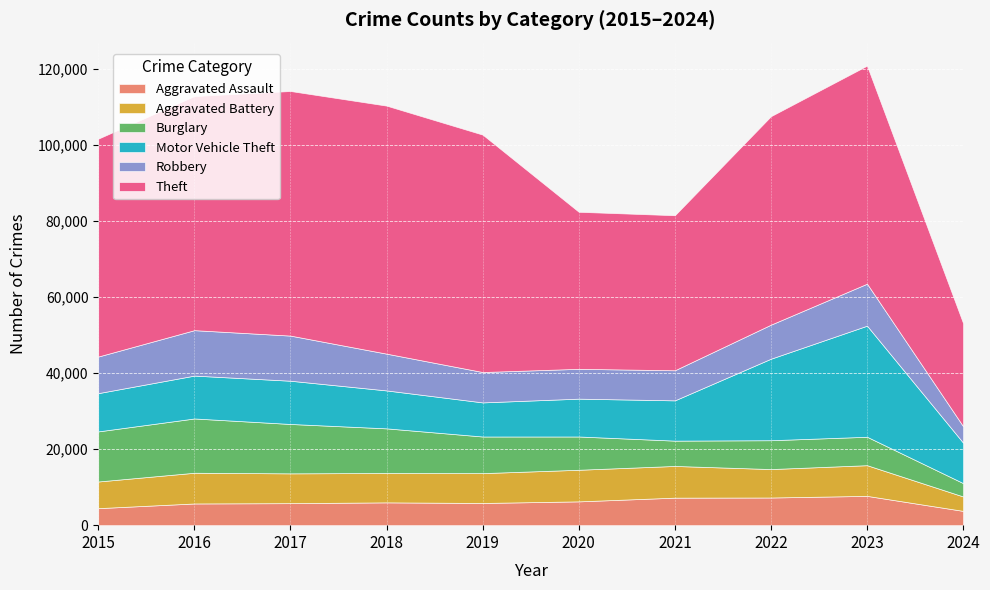

Reading left to right, list all the values displayed in this chart.

Aggravated Assault: 4480	5712	5793	6001	5841	6264	7242	7280	7709	3761
Aggravated Battery: 7019	8086	7845	7735	7858	8320	8347	7488	8079	3794
Burglary: 13184	14289	13001	11747	9638	8758	6662	7593	7482	3516
Motor Vehicle Theft: 10068	11285	11380	9985	8977	9959	10603	21461	29243	10643
Robbery: 9638	11960	11880	9681	7995	7855	7920	8962	11056	4325
Theft: 57351	61623	64386	65289	62495	41335	40810	54877	57399	27126